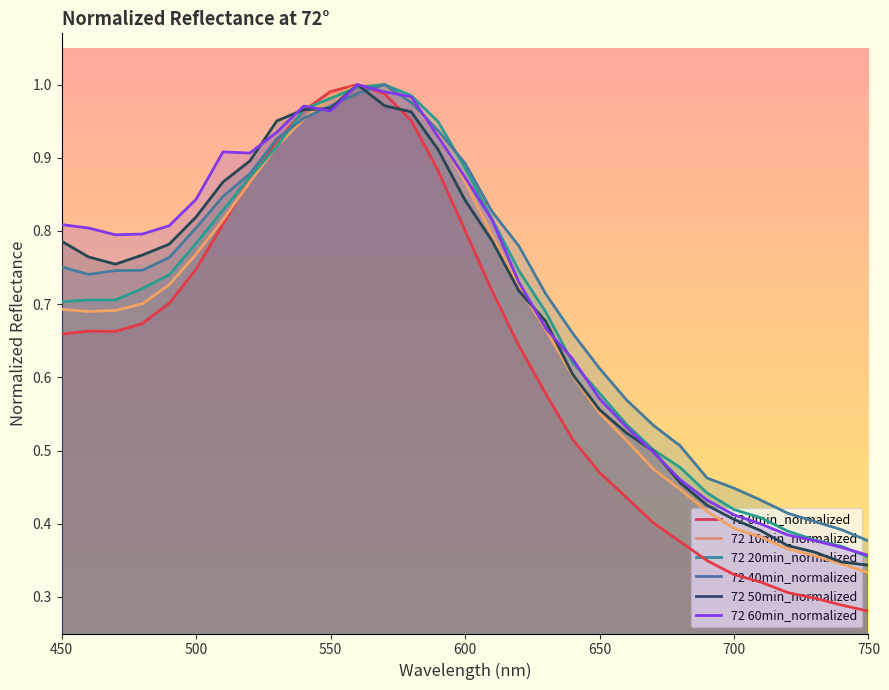

Which series has the widest spread of values?

72 0min_normalized